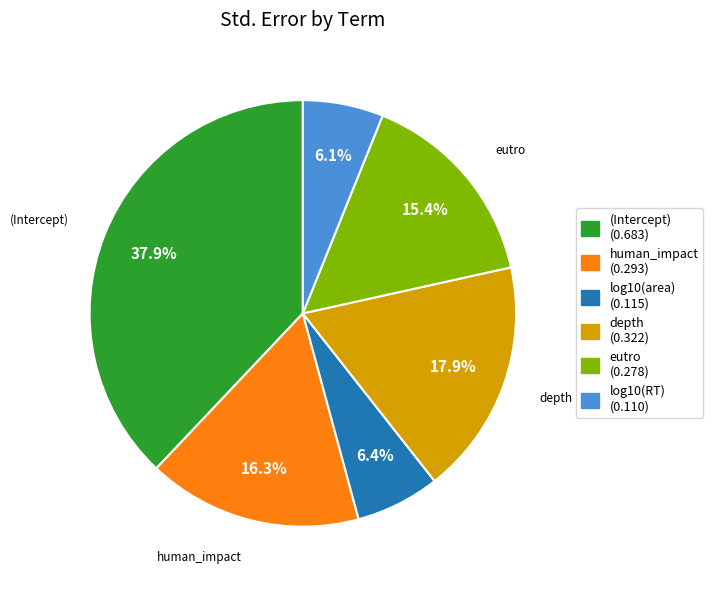

Between log10(area) and eutro, which is larger?

eutro